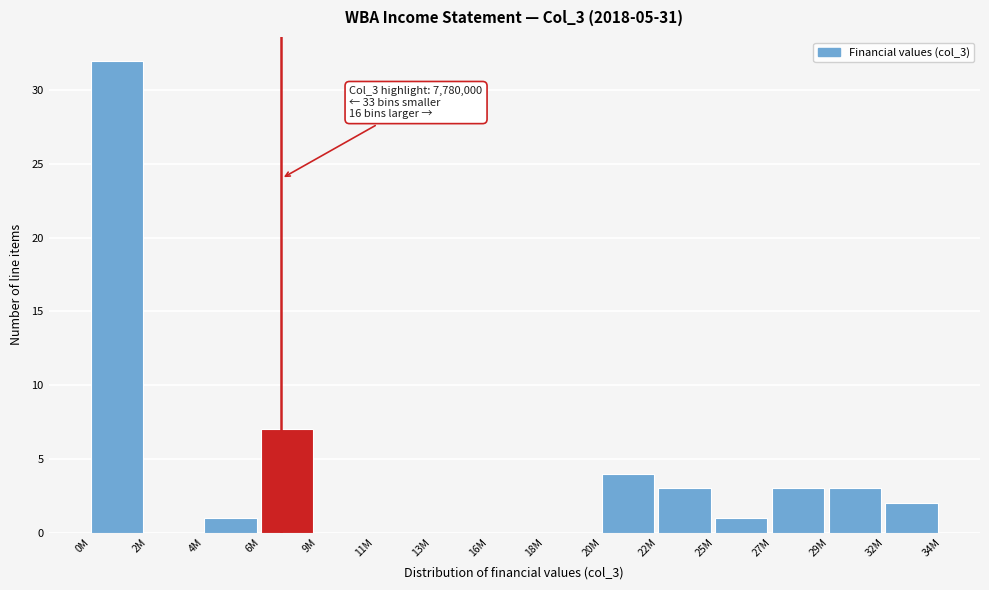

Reading left to right, what are all the values shown in this chart?

0M=32	2M=0	4M=1	6M=7	9M=0	11M=0	13M=0	16M=0	18M=0	20M=4	22M=3	25M=1	27M=3	29M=3	32M=2